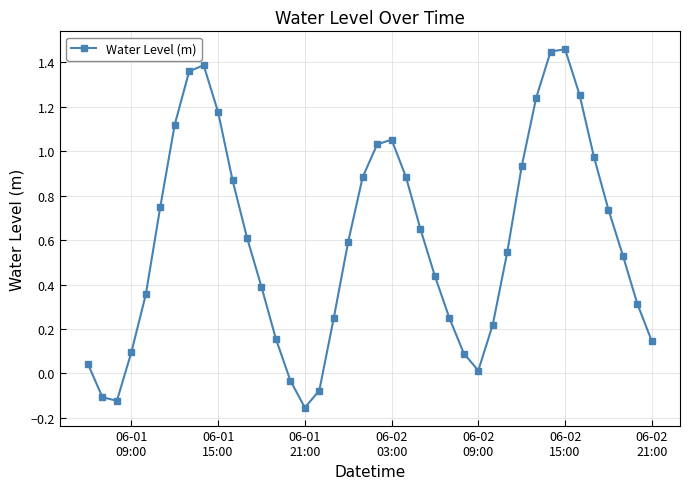

How many values are below zero?

5